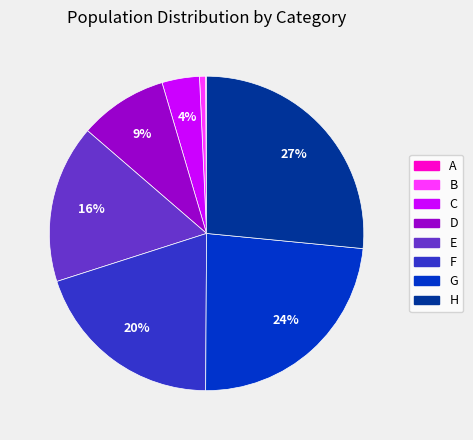

Which category has the biggest portion of the pie?

H